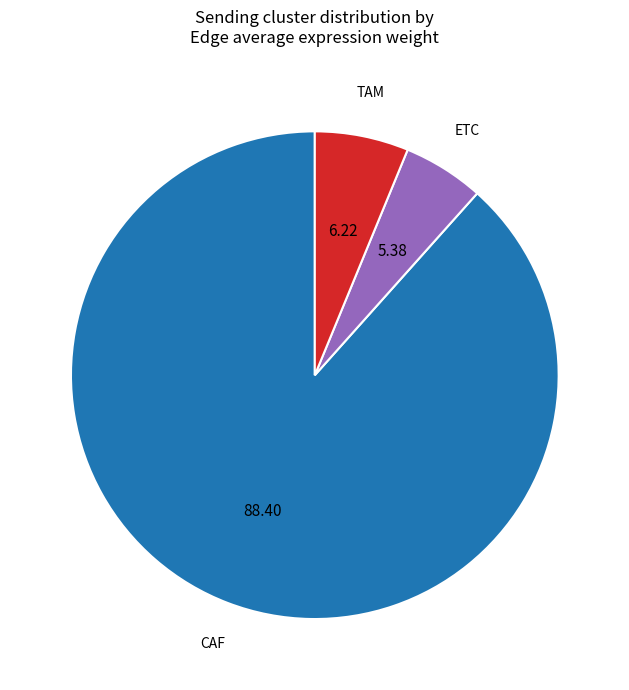

Which category has the biggest portion of the pie?

CAF